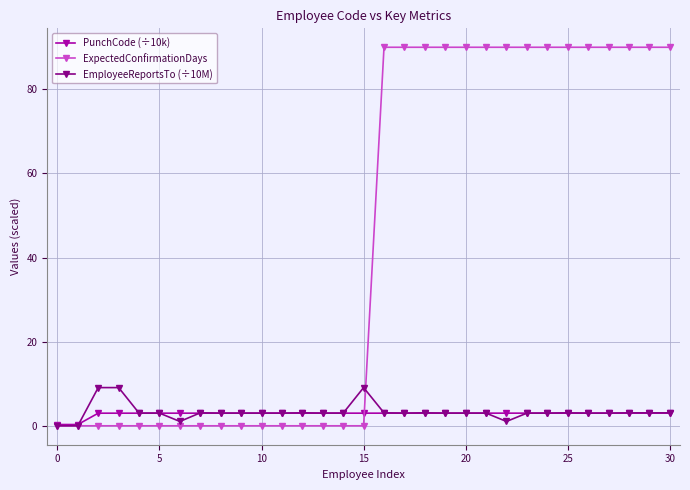

Rank the series by their maximum value, from lowest to highest.

PunchCode (÷10k), EmployeeReportsTo (÷10M), ExpectedConfirmationDays